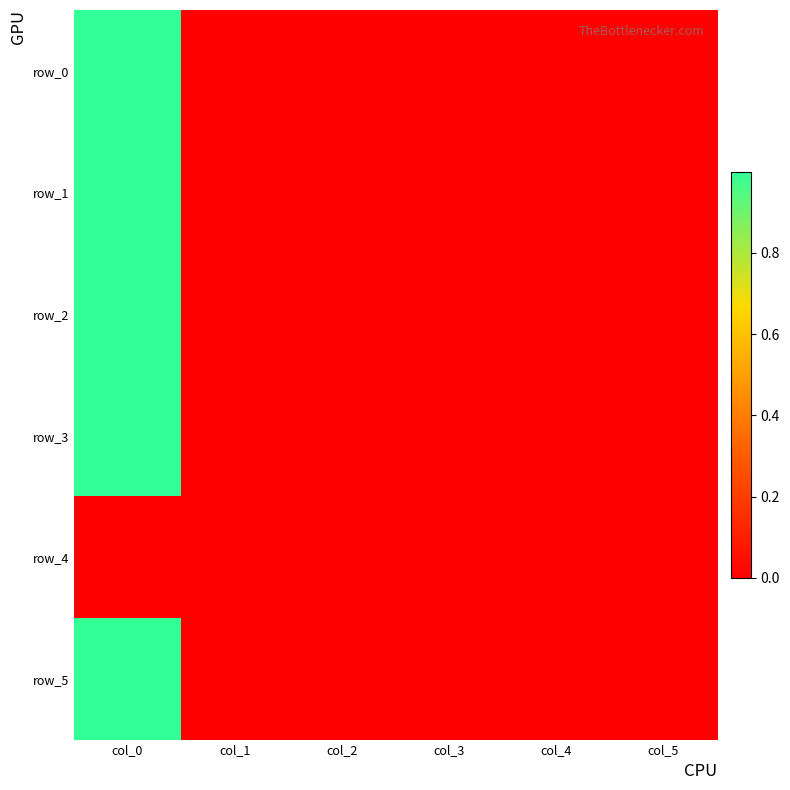

How many values in the row_1 series exceed 0?

4